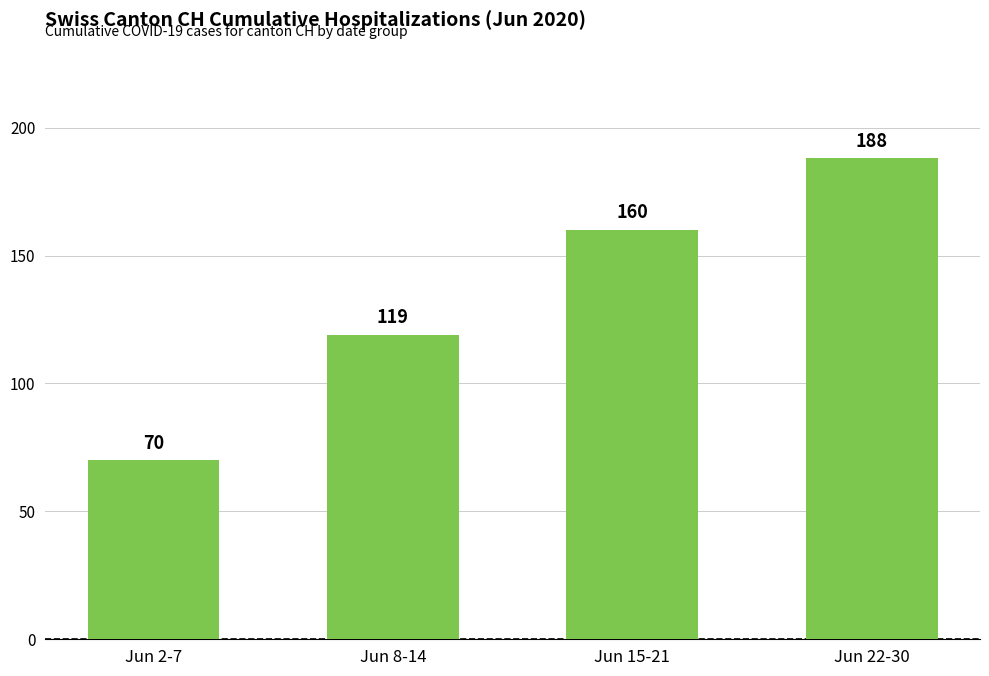

What is the difference between the maximum and minimum values?

118